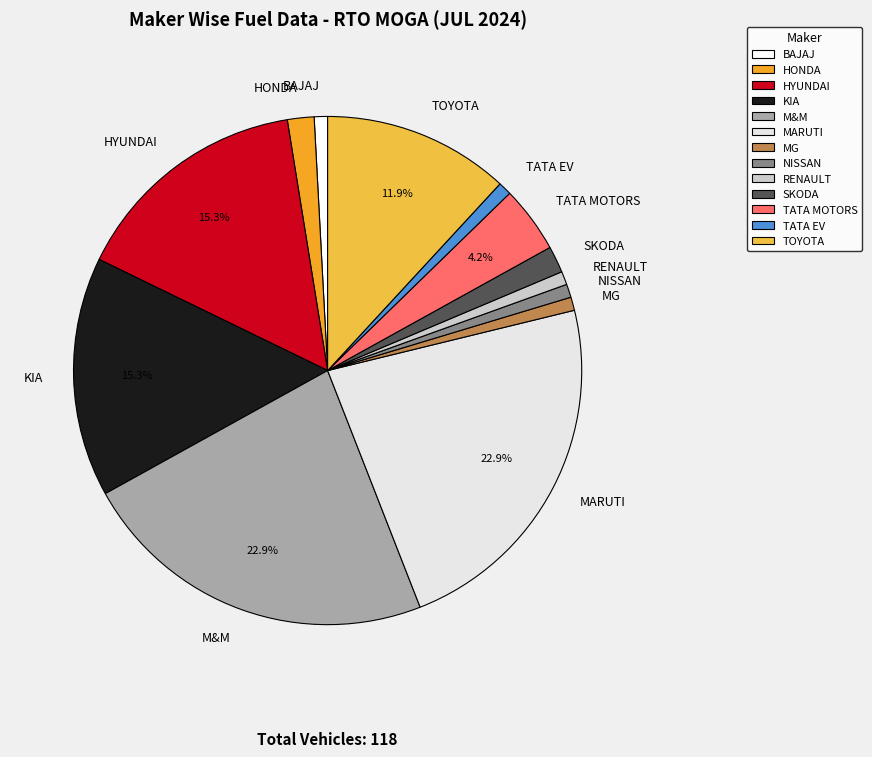

Is MARUTI the majority of the pie?

No